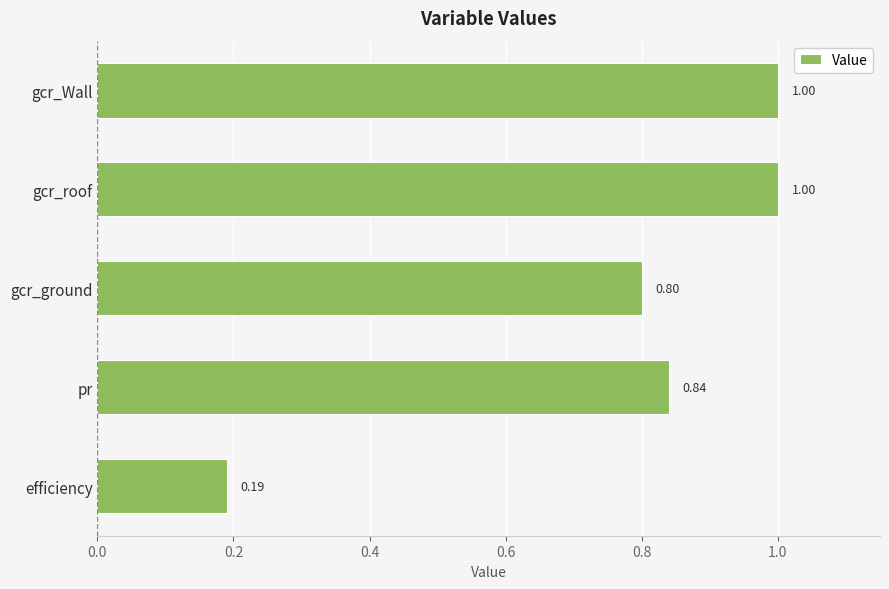

What is the change in value from pr to gcr_Wall?

+0.2